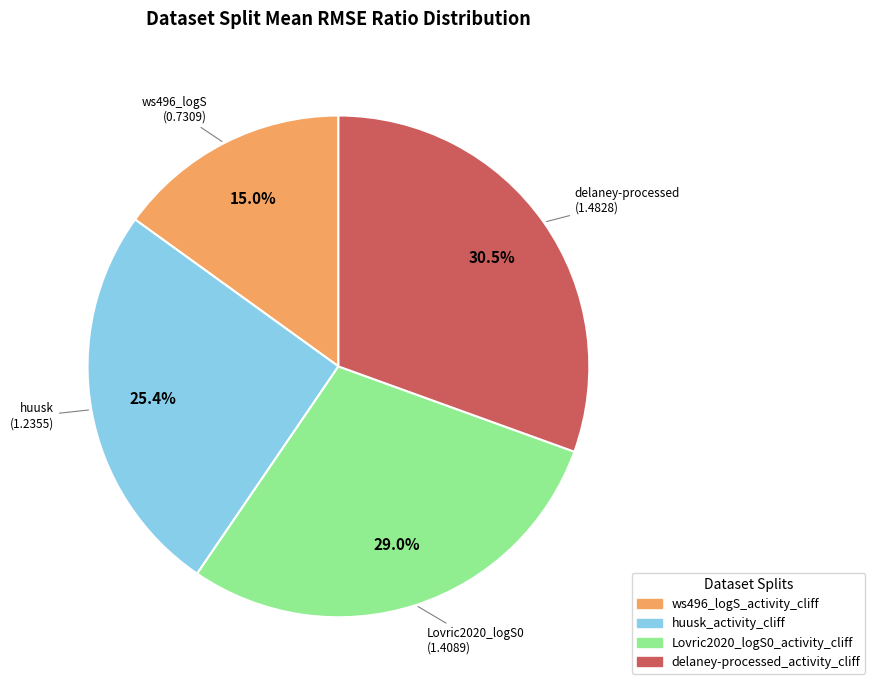

Is there any slice that represents more than half of the pie?

No